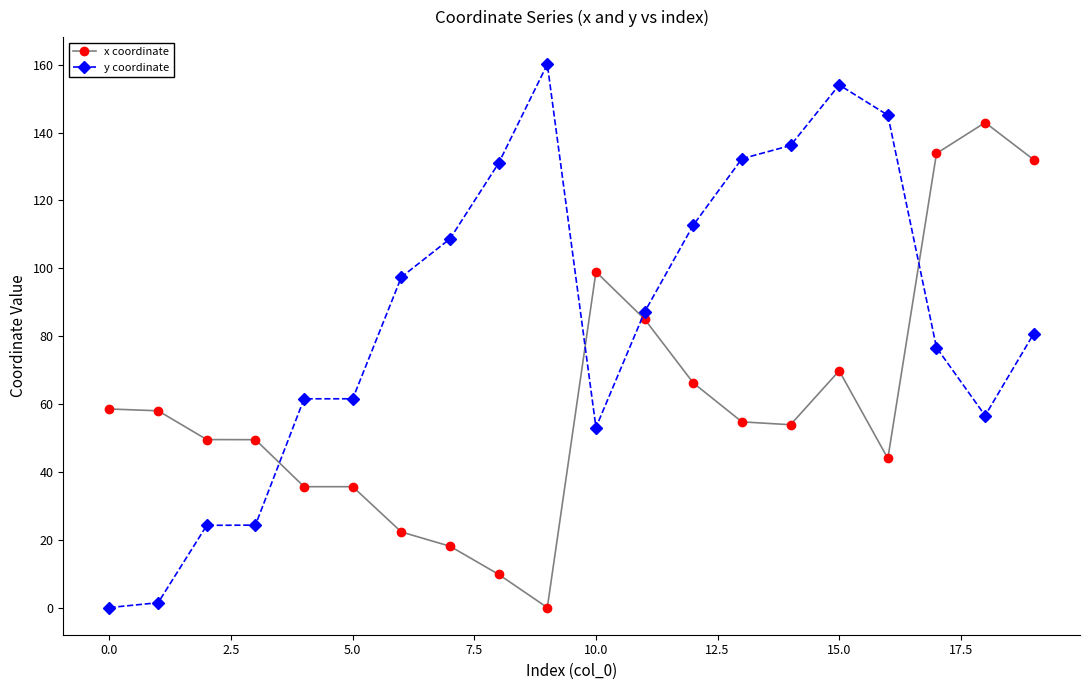

What is the sum of all y coordinate values?

1704.5